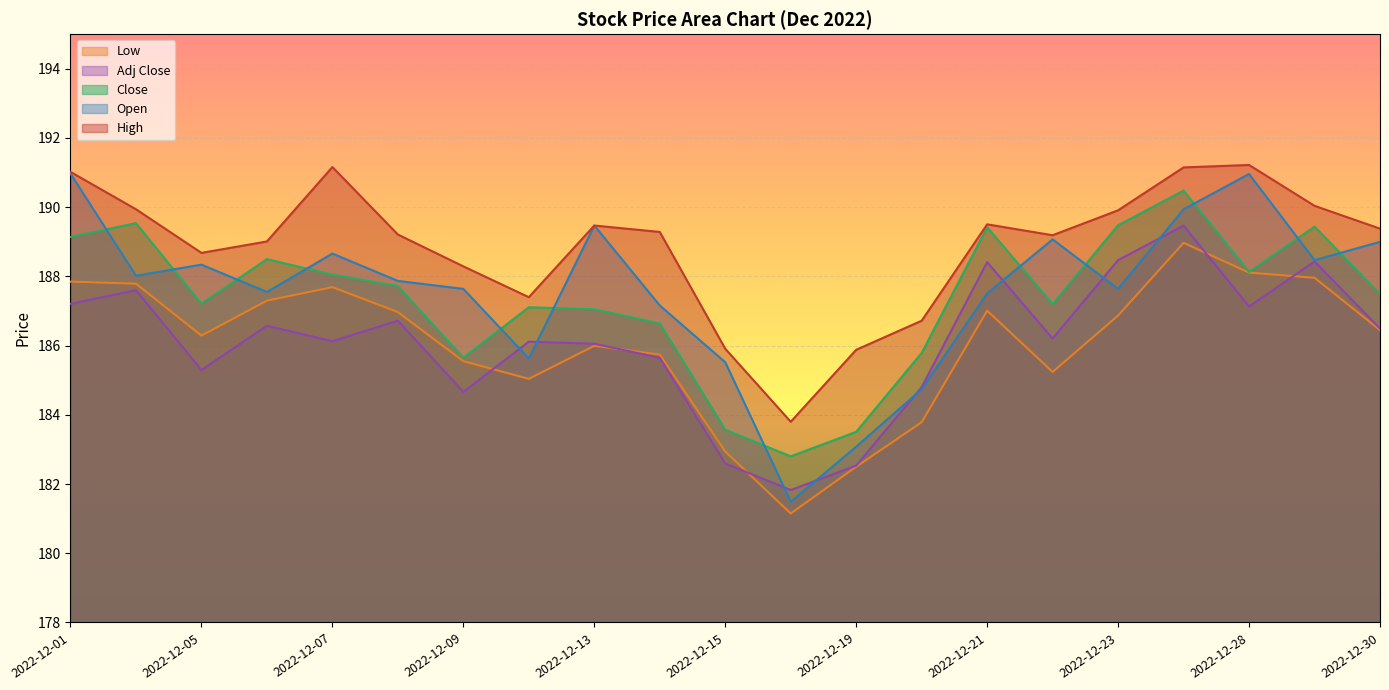

Is it true that High equals 189.9 at 2022-12-02?

True